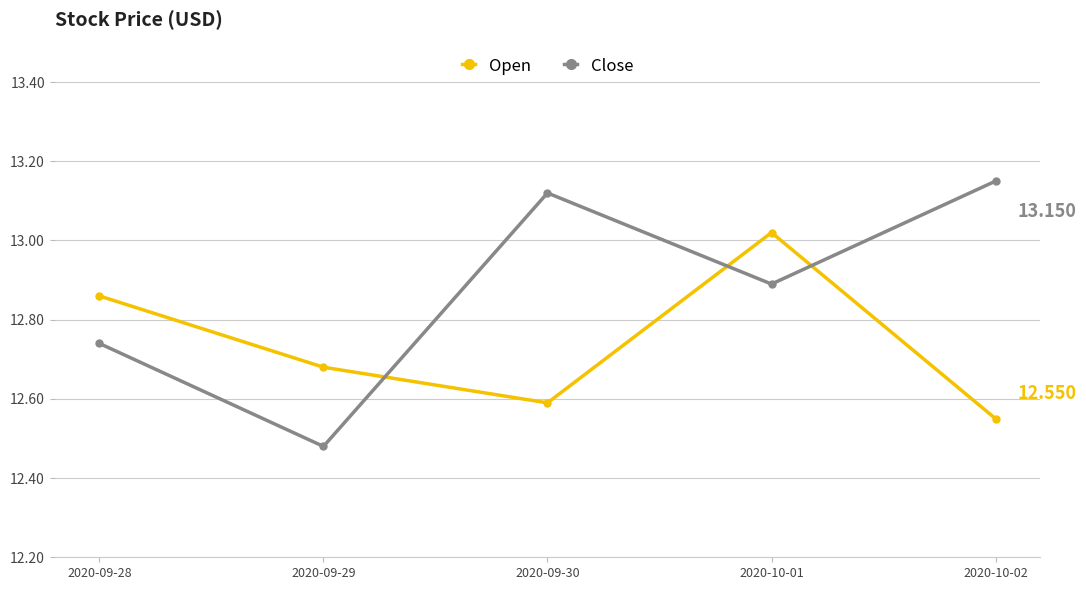

Which series has the largest range (max minus min)?

Close